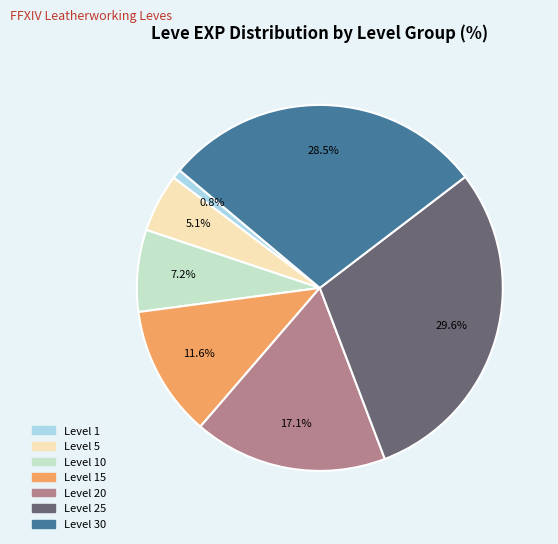

Does any single category account for the majority?

No